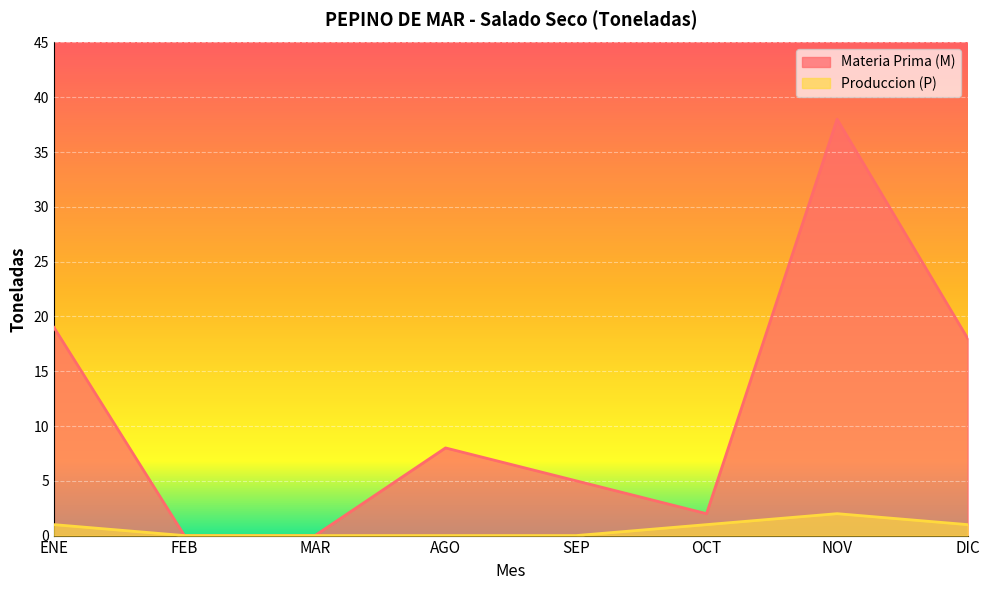

What is the difference between the maximum and second lowest values in the Materia Prima (M) series?

38